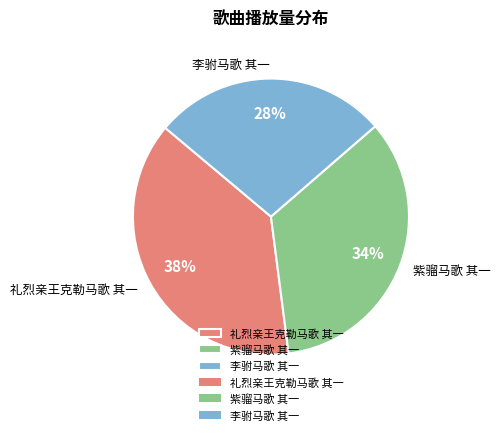

Does 李驸马歌 其一 represent more than half of the total?

No